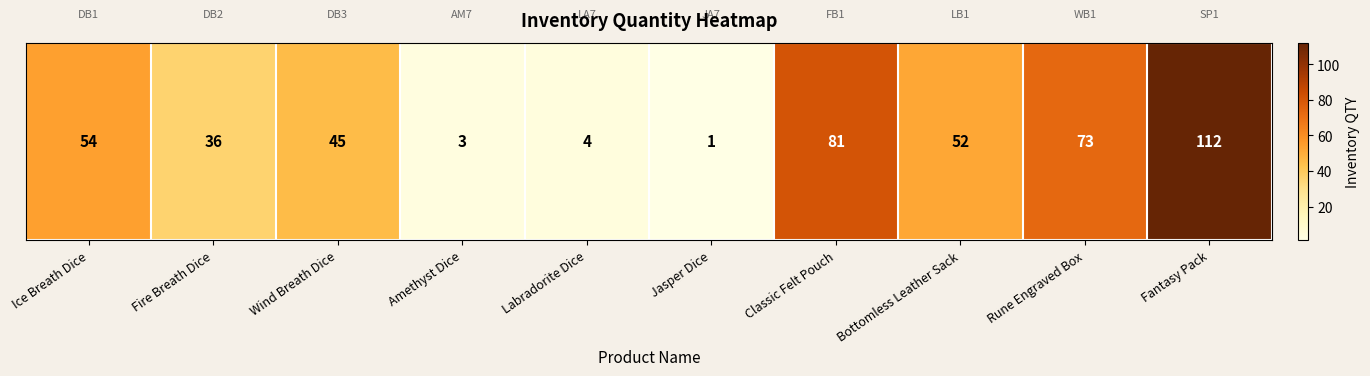

Approximately how many times larger is the value at Classic Felt Pouch compared to Rune Engraved Box?

1.1